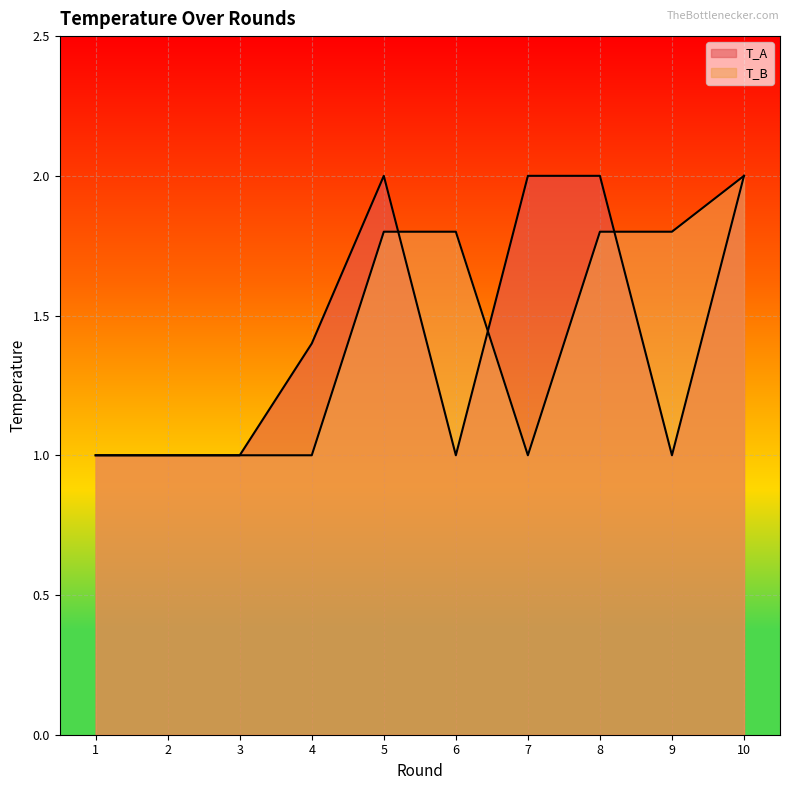

Reading left to right, list all the values displayed in this chart.

T_A: 1.0	1.0	1.0	1.4	2.0	1.0	2.0	2.0	1.0	2.0
T_B: 1.0	1.0	1.0	1.0	1.8	1.8	1.0	1.8	1.8	2.0